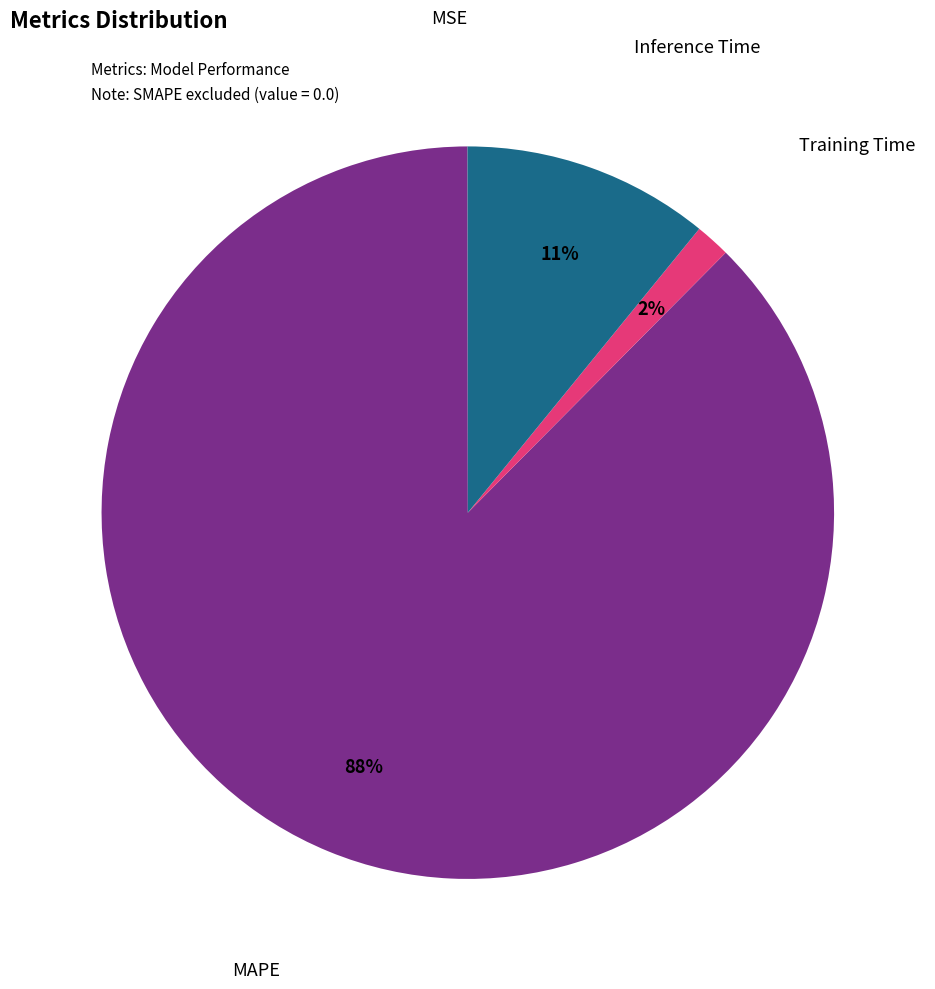

Is it true that MAPE is 99% of the pie?

False